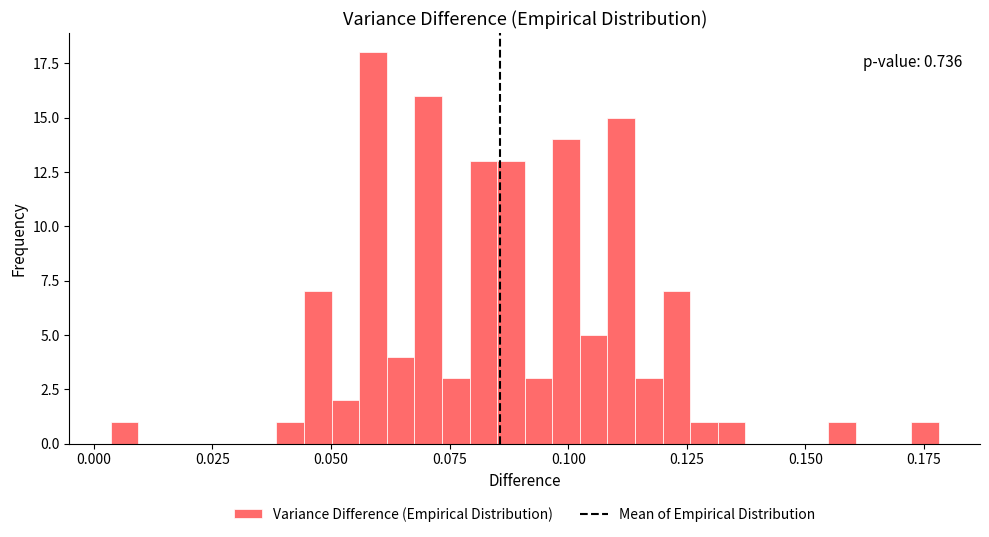

Around what value on the x-axis is the tallest bar? Give the approximate position of its centre, as read against the axis.

0.060